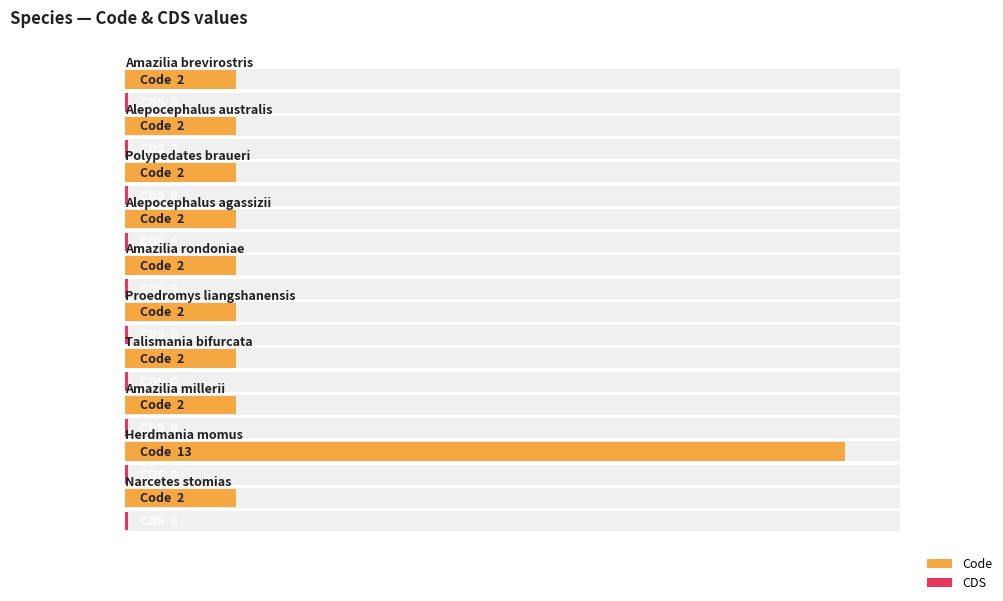

Reading left to right, extract all data points from this chart.

Code: 2	2	2	2	2	2	2	2	13	2
CDS: 0	0	0	0	0	0	0	0	0	0